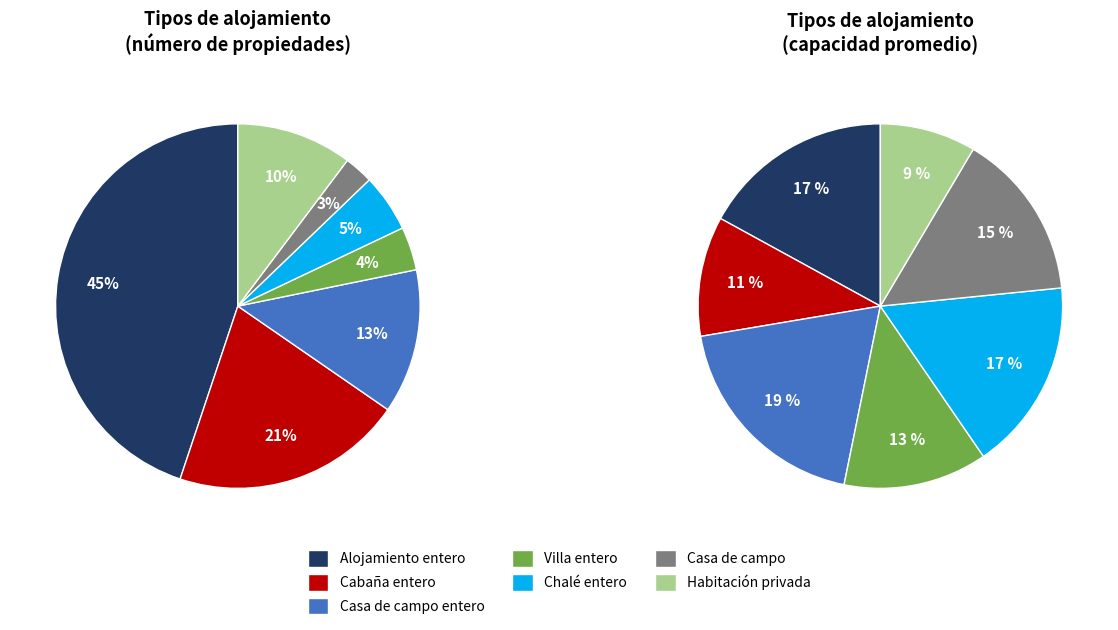

Combined, do Villa entero and Casa de campo entero account for over 50%?

No